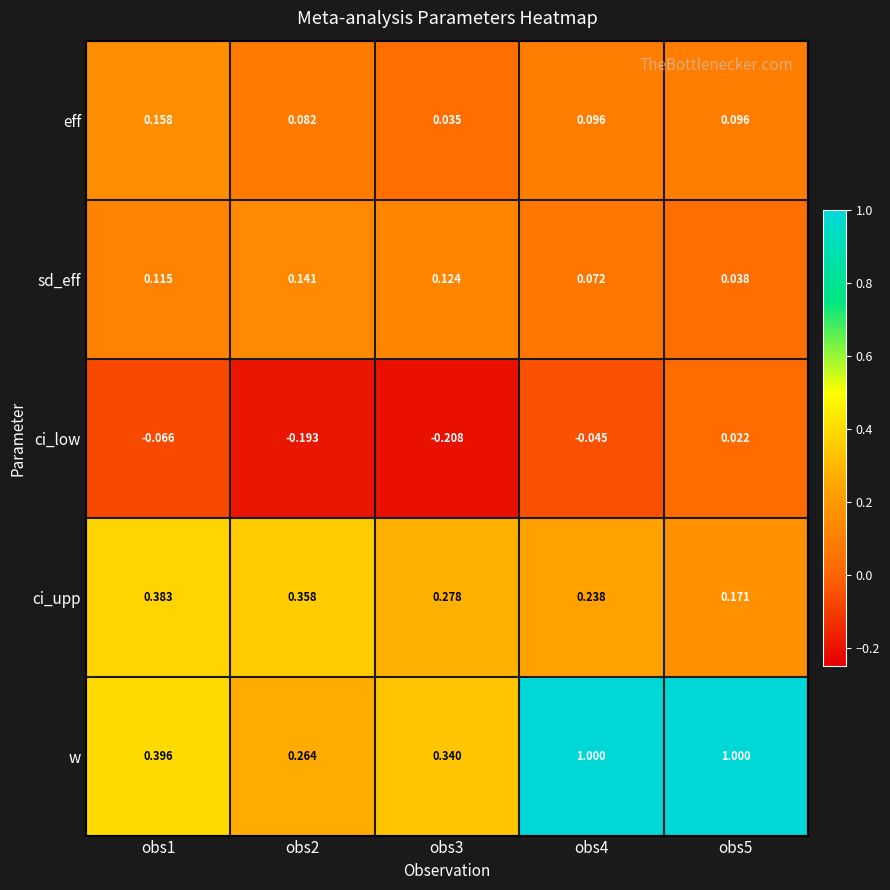

How many categories are shown in the chart?

5